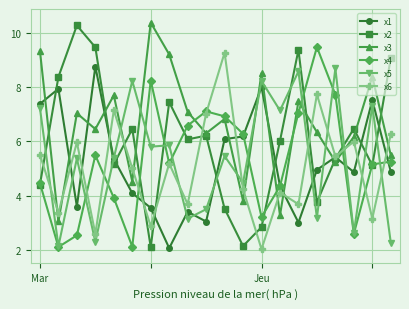

True or false: x2 has more than 0 points higher than both neighbors.

True